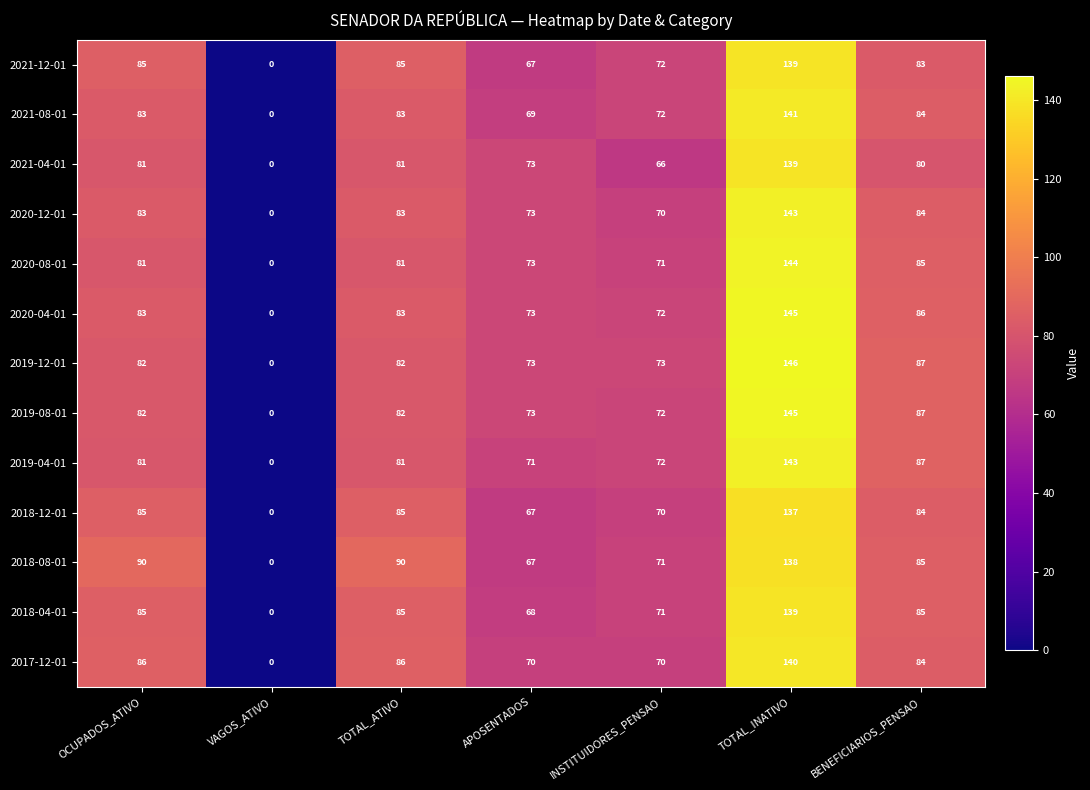

What is the difference between the maximum and minimum values in the 2019-08-01 series?

145